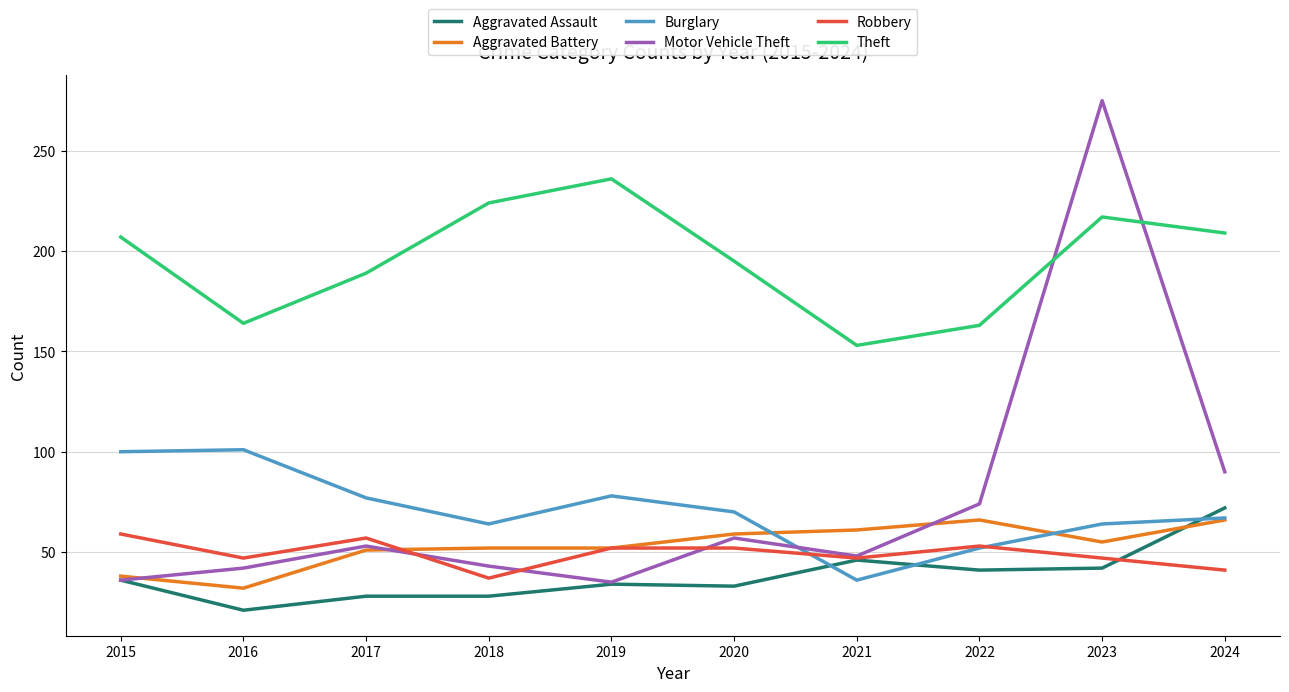

Which series changed the most between 2023 and 2024?

Motor Vehicle Theft